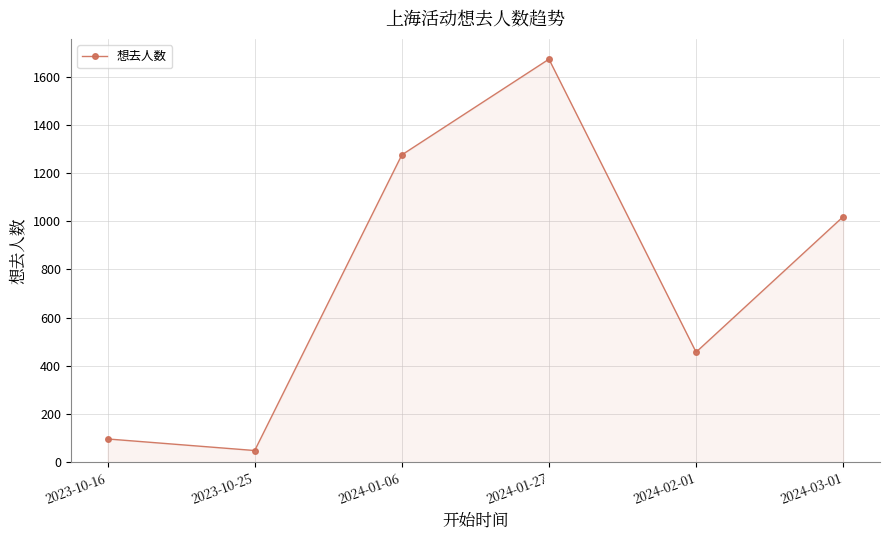

What is the change in value from 2024-01-06 to 2024-03-01?

-256